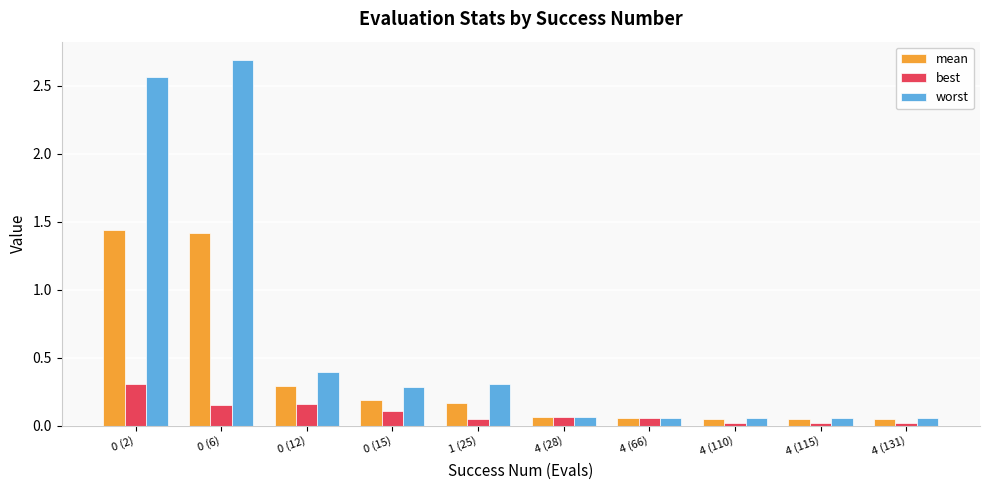

Does the chart contain stacked bars?

No